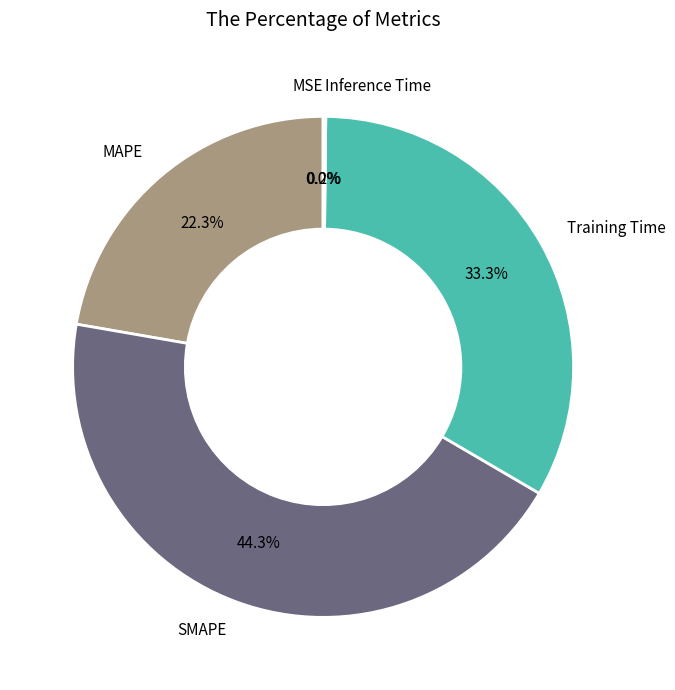

Between Training Time and MAPE, which is larger?

Training Time